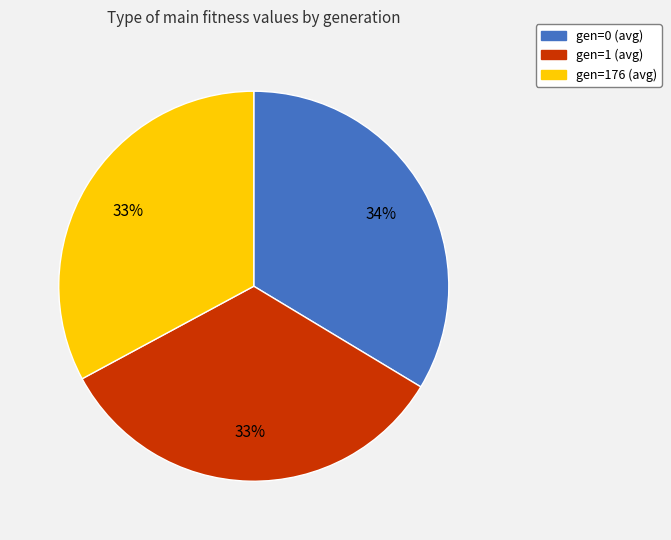

How many segments does this pie chart have?

3